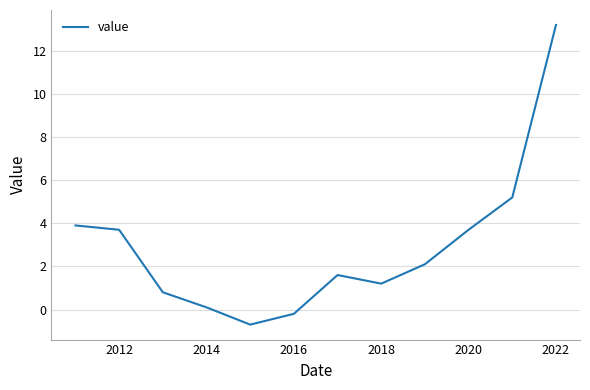

What is the difference between the maximum and minimum values?

13.9